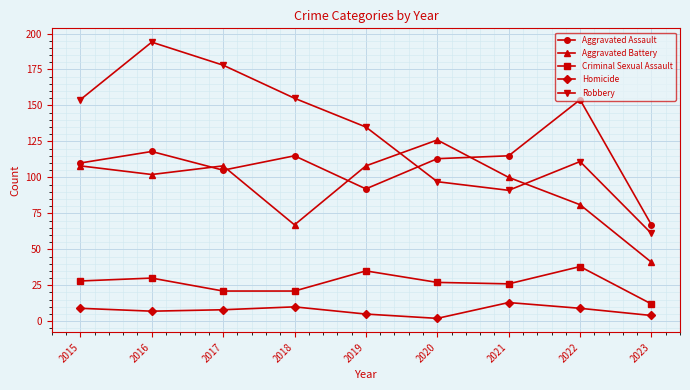

Does the chart display data point markers on the line(s)?

Yes